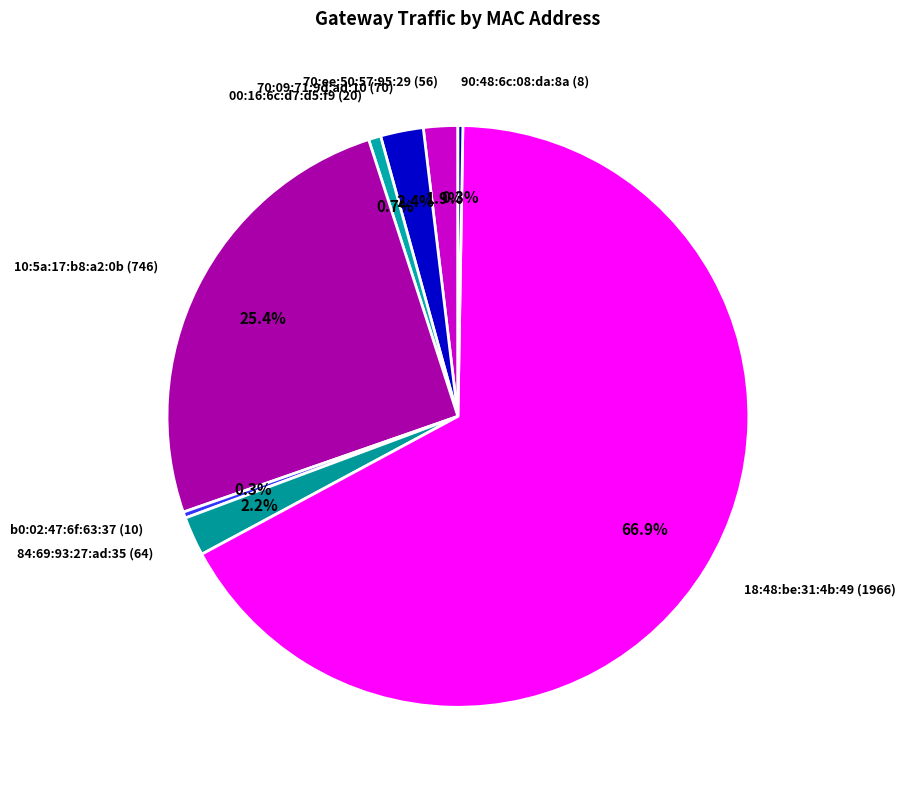

Between 10:5a:17:b8:a2:0b (746) and 70:09:71:9d:ad:10 (70), which is larger?

10:5a:17:b8:a2:0b (746)